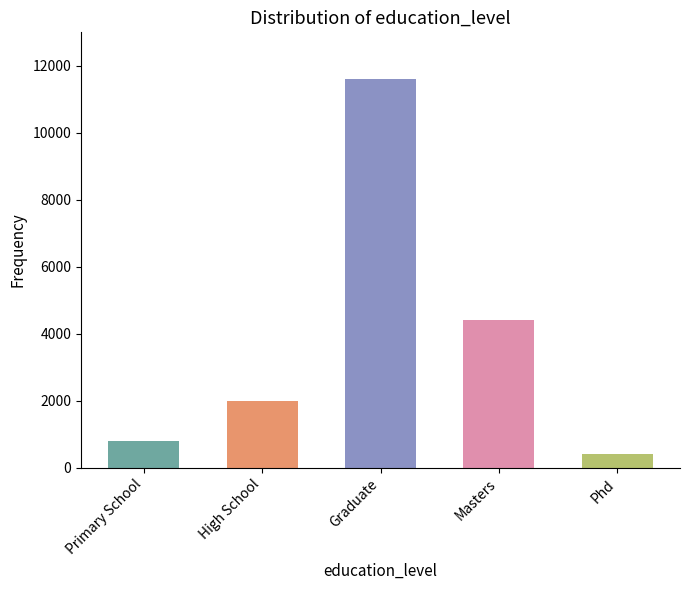

What is the label of the 4th bar from the right?

High School